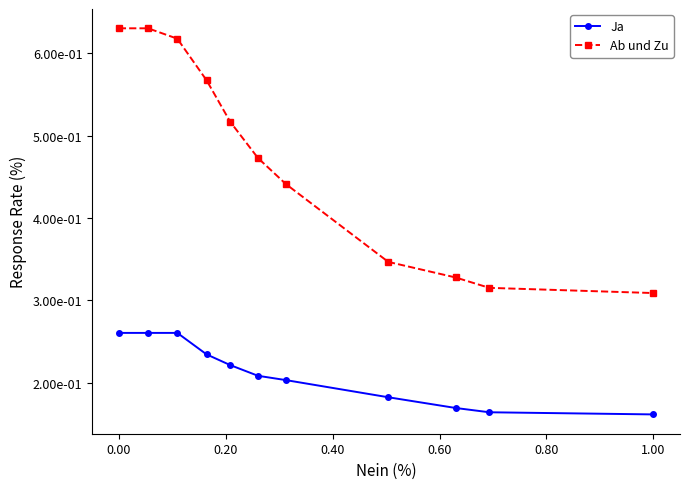

True or false: Ja and Ab und Zu intersect in this chart.

False